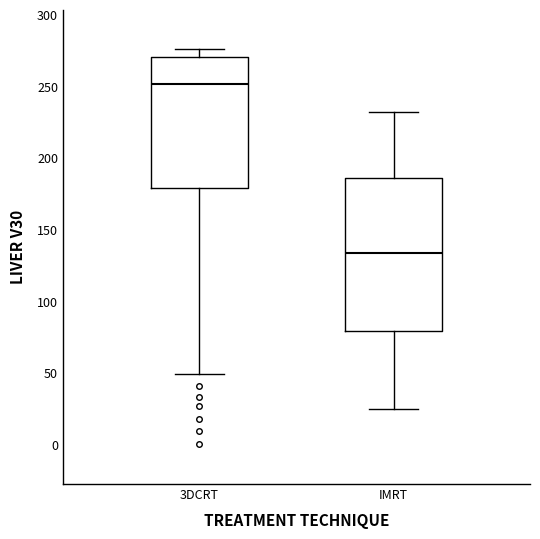

Comparing the boxes themselves (not the whiskers), which one is the tallest?

IMRT